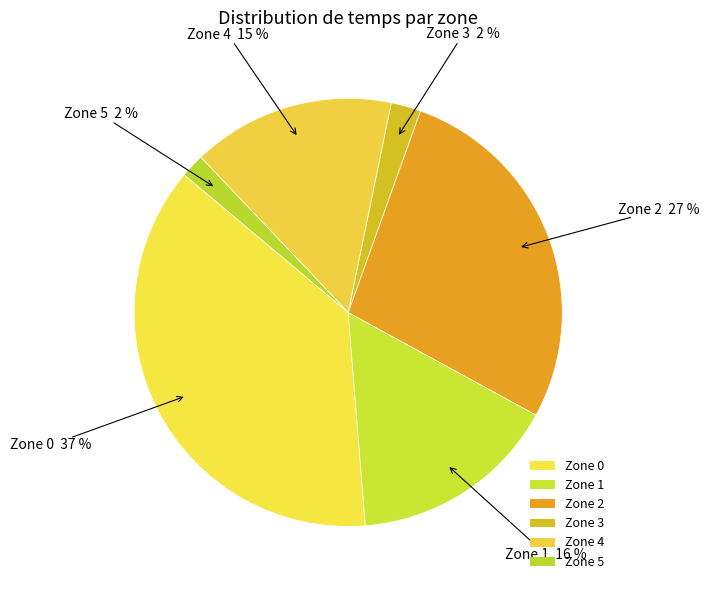

To the nearest percent, what is the average slice percentage?

17%